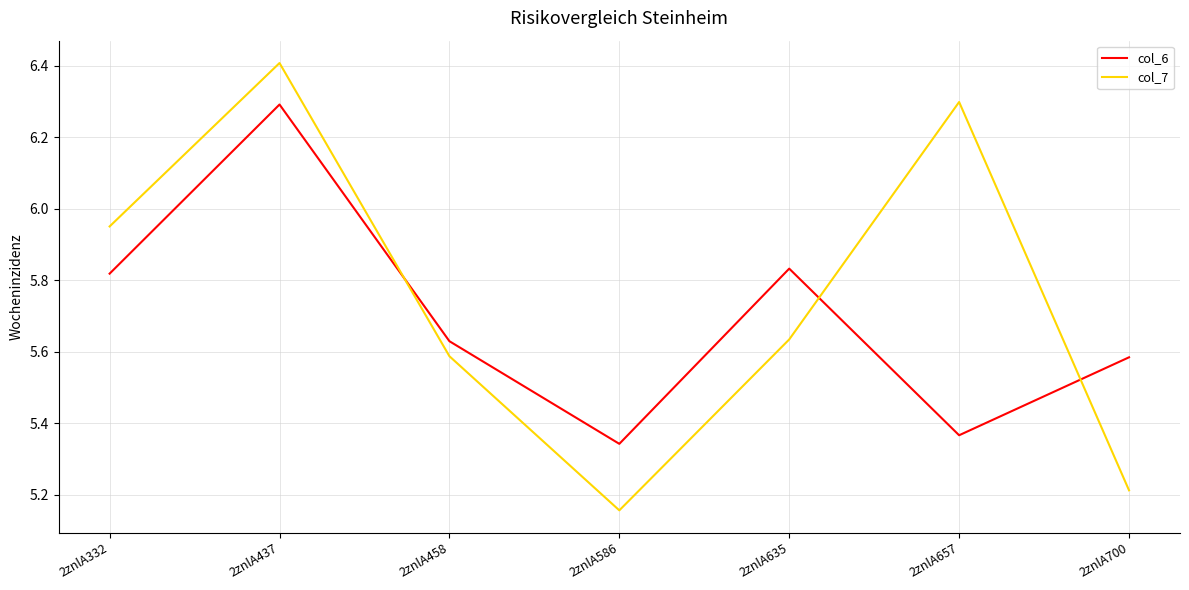

Between 2znlA458 and 2znlA657, which series saw the biggest shift?

col_7